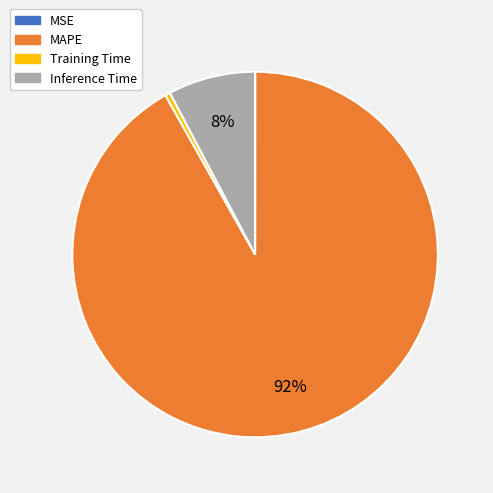

What is the largest slice in the pie chart?

MAPE